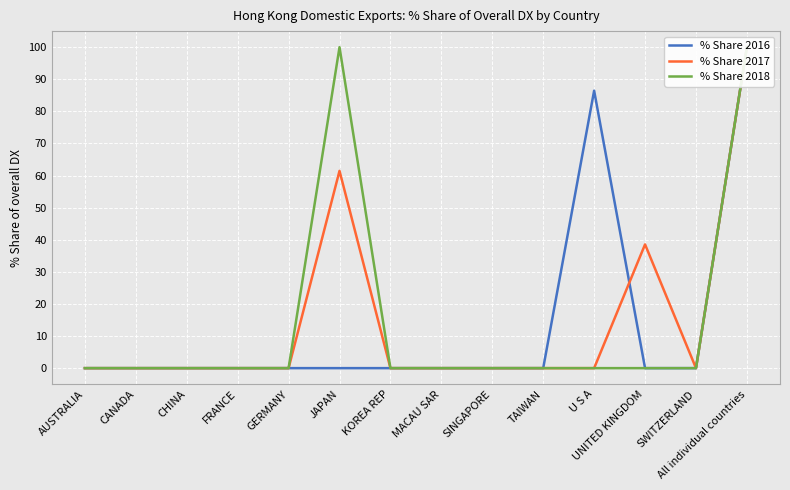

What is the label of the 10th point from the left?

TAIWAN